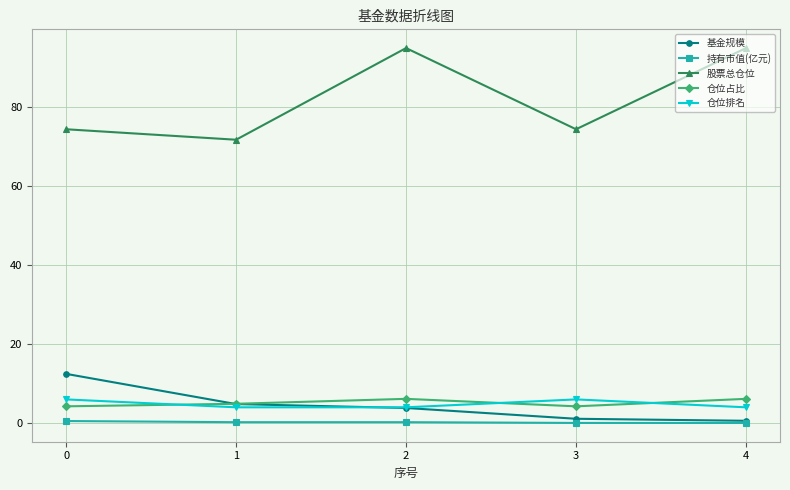

True or false: 股票总仓位 and 持有市值(亿元) cross at least once.

False